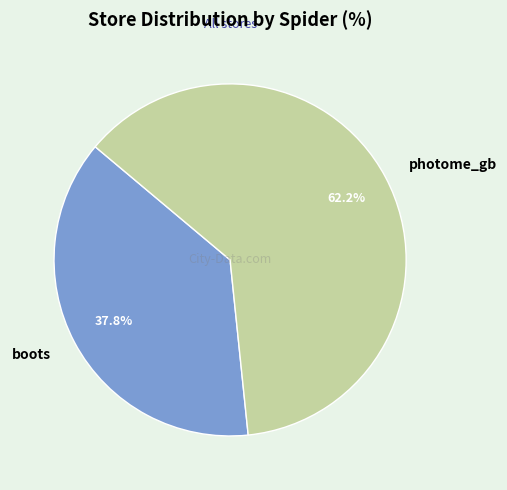

To the nearest percent, what is the difference between the boots and photome_gb slice percentages?

24%